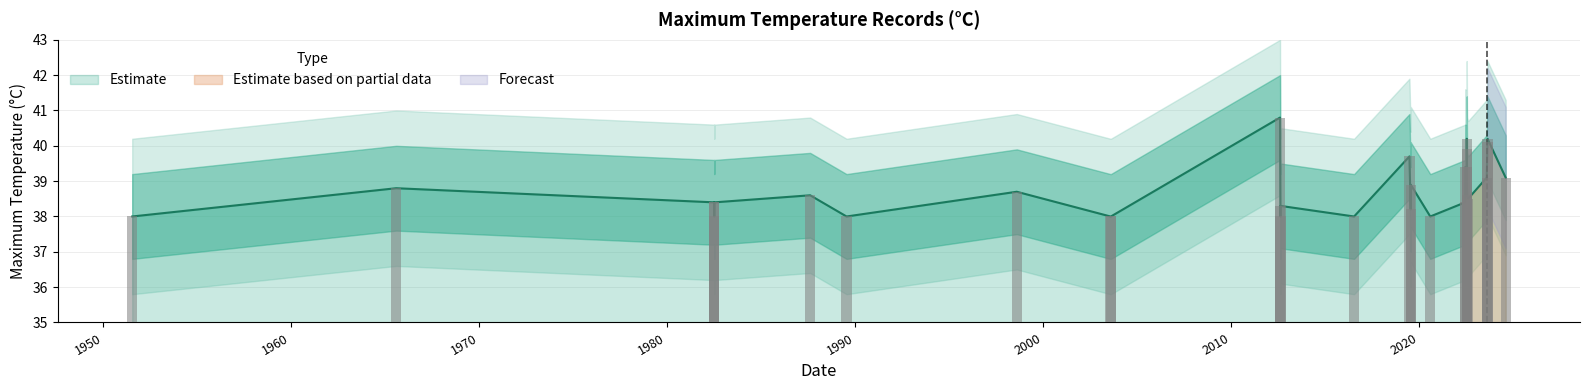

What is the sum of all values?

1125.7